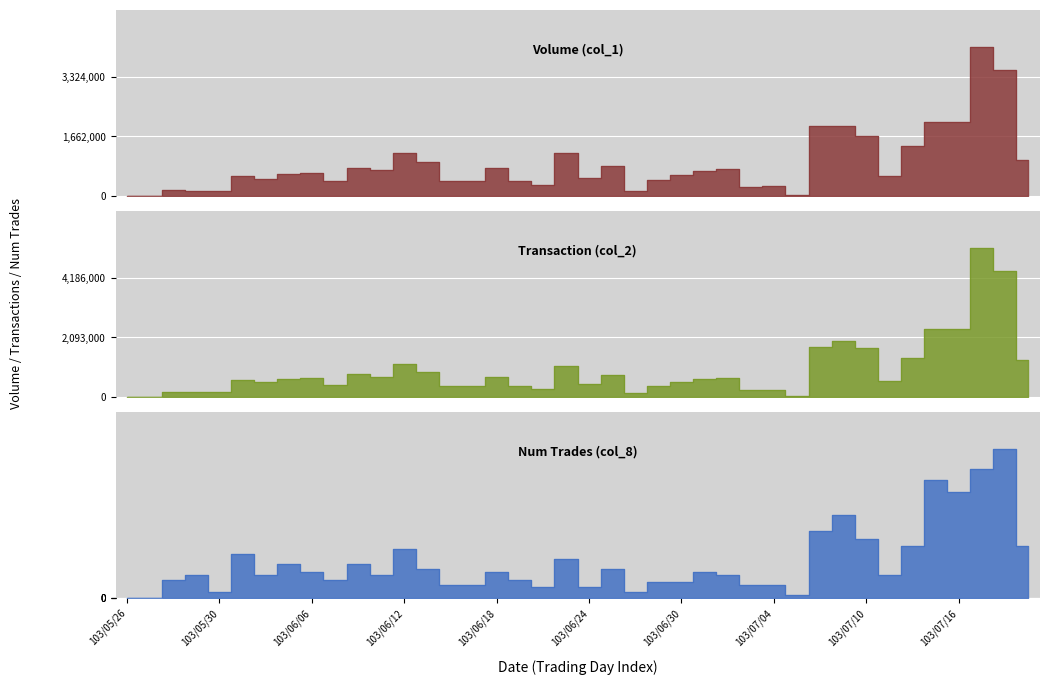

The Num Trades (col_8) series shows 49 at 103/07/09. True or false?

False